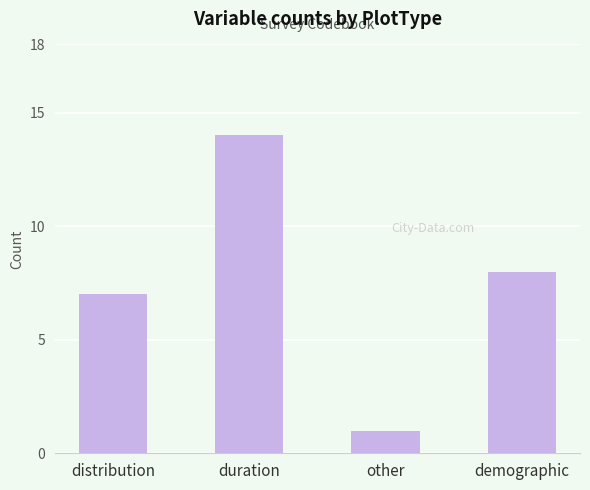

Which has a higher value, distribution or duration?

duration